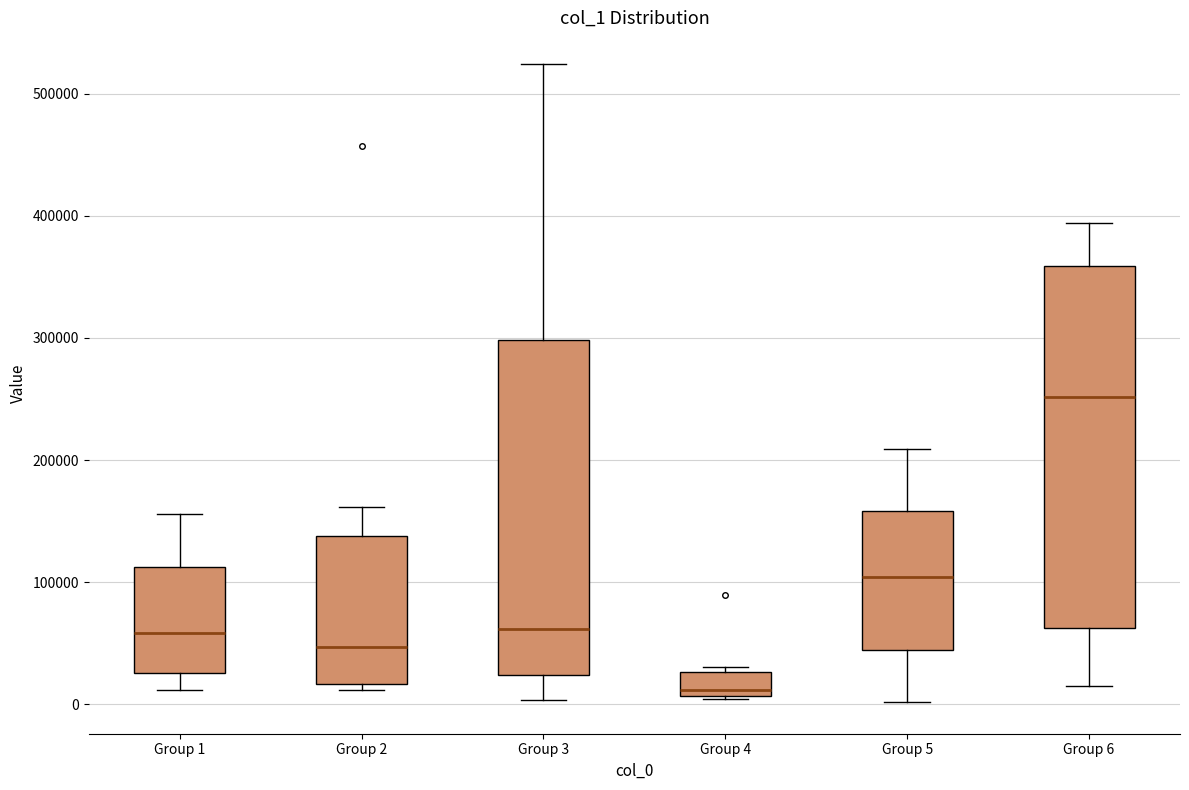

Reading left to right, transcribe this box plot: for each box, give where its median line is, the range the box spans, and where its two whiskers end, as read against the y-axis. The values are not printed on the chart, so give them approximately, as read against the axis.

Group 1: median 60000, box 30000 to 110000, whiskers 10000 to 160000
Group 2: median 50000, box 20000 to 140000, whiskers 10000 to 160000
Group 3: median 60000, box 20000 to 300000, whiskers 0 to 520000
Group 4: median 10000 (just above the box's lower edge), box 10000 to 30000, whiskers 0 to 30000 (just above the box's upper edge)
Group 5: median 100000, box 40000 to 160000, whiskers 0 to 210000
Group 6: median 250000, box 60000 to 360000, whiskers 10000 to 390000